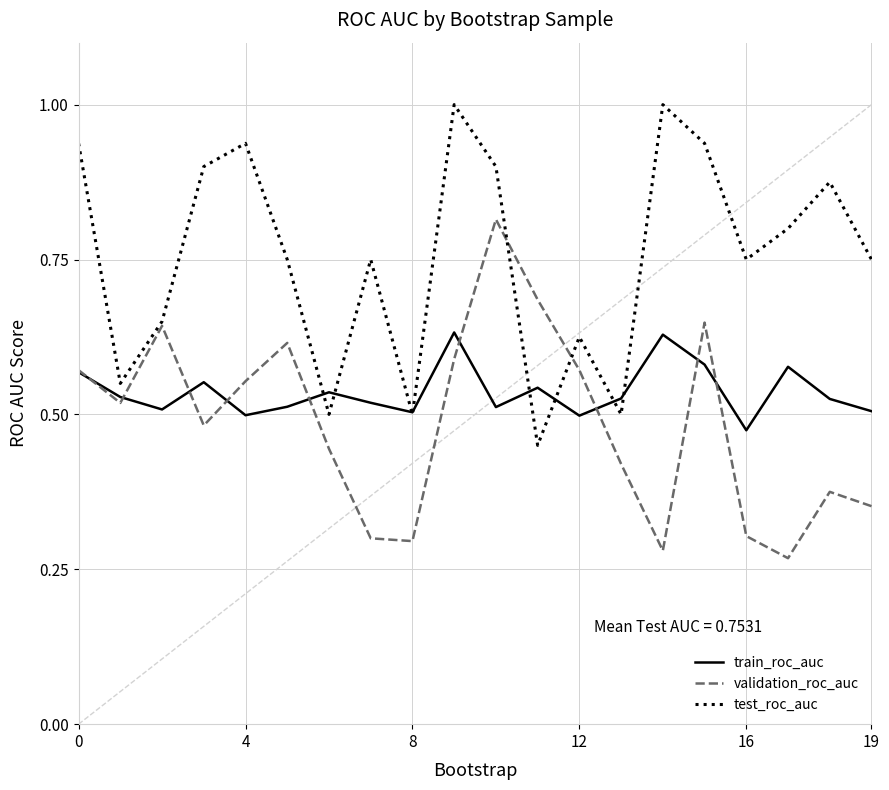

Is this an area chart (filled region under the line)?

No